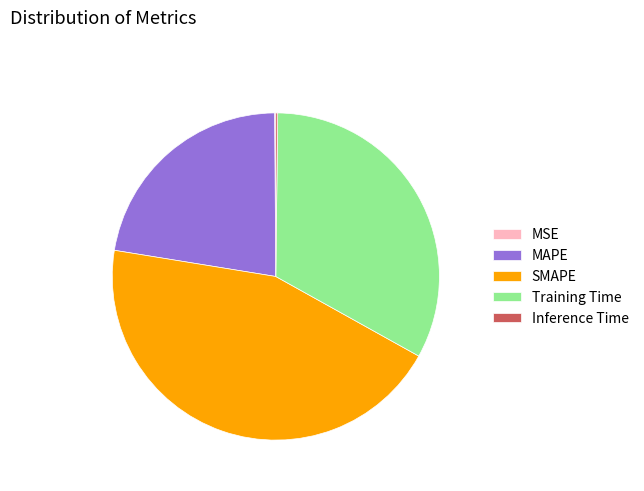

Is the sum of Training Time and SMAPE greater than half?

Yes